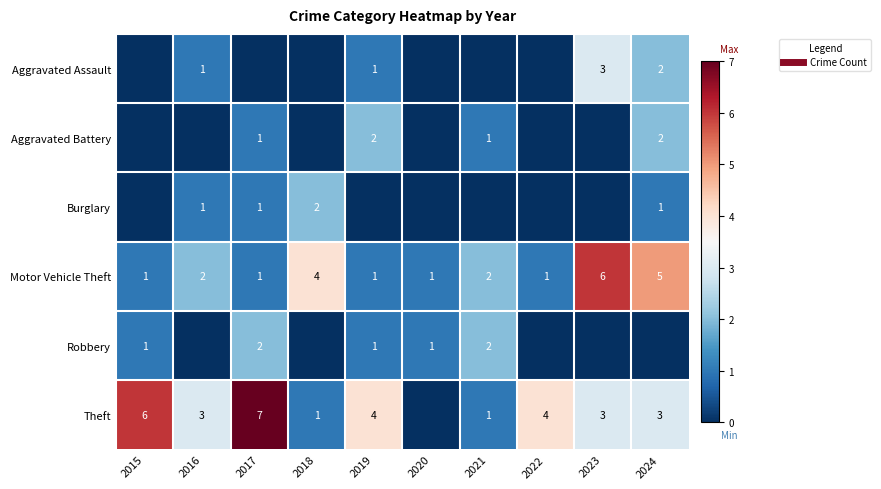

What is the difference between the maximum and minimum values in the Aggravated Battery series?

2